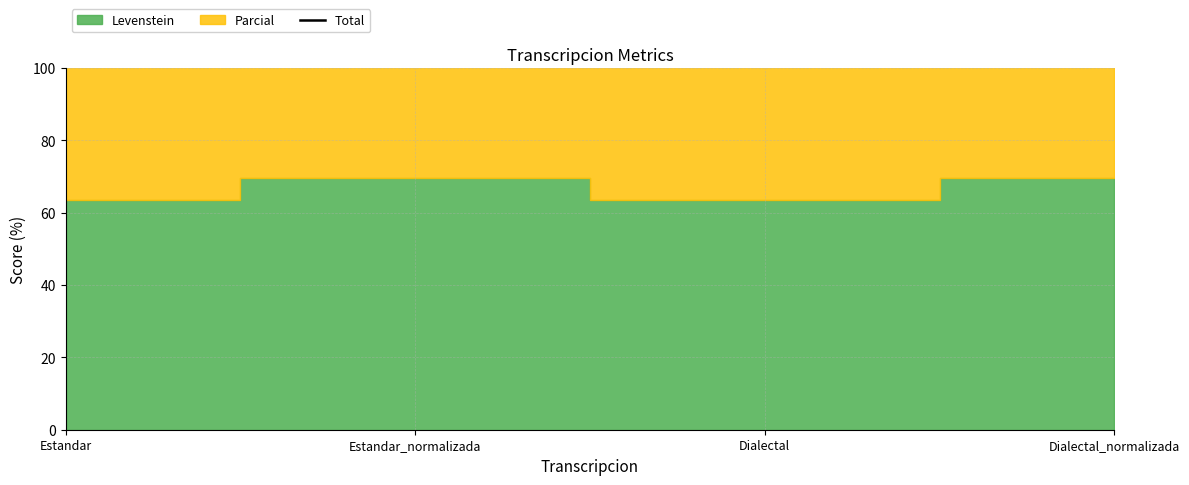

Reading left to right, extract all data points from this chart.

138.1	146.9	138.1	146.9